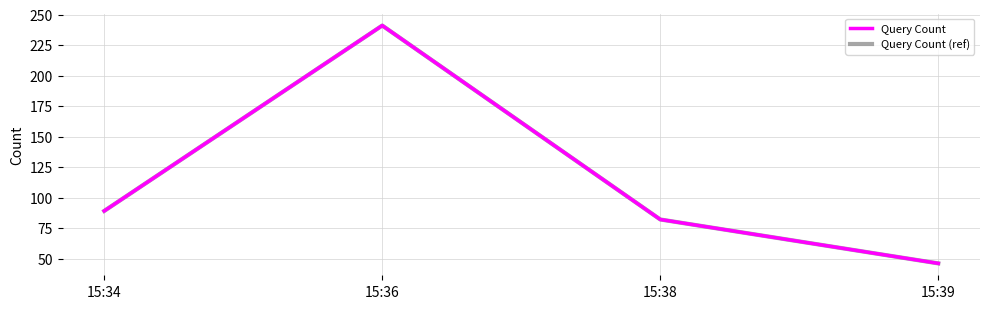

At how many categories does at least one series exceed 164?

1